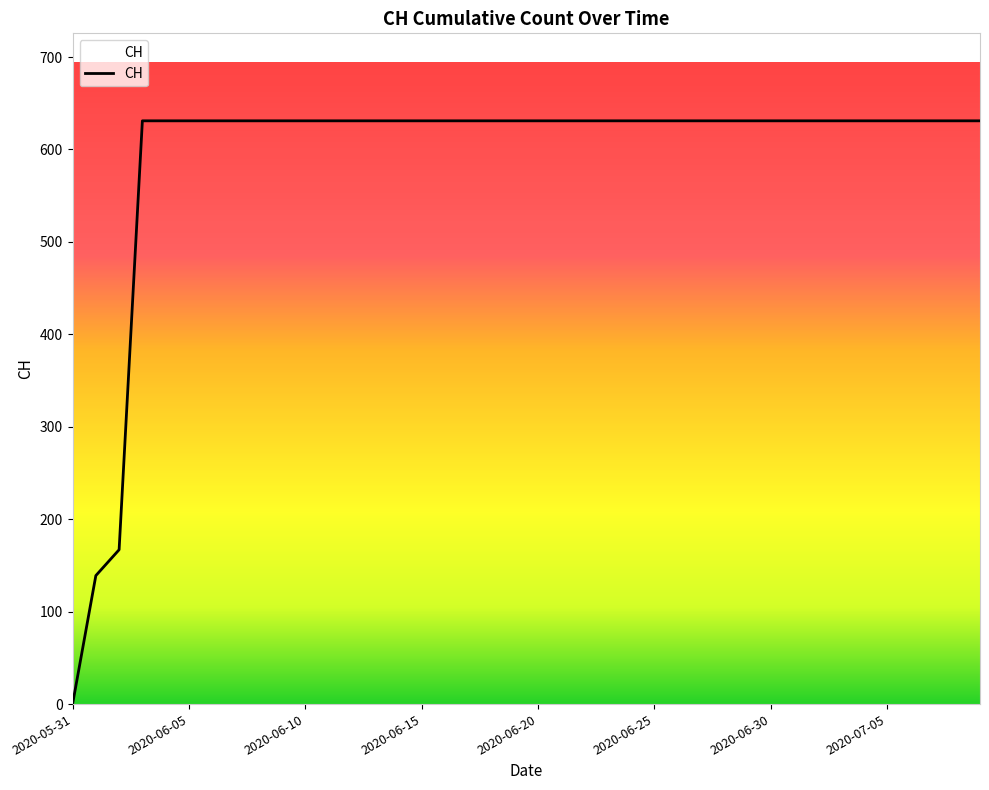

Reading left to right, transcribe all the data shown in this chart.

0	139	167	631	631	631	631	631	631	631	631	631	631	631	631	631	631	631	631	631	631	631	631	631	631	631	631	631	631	631	631	631	631	631	631	631	631	631	631	631